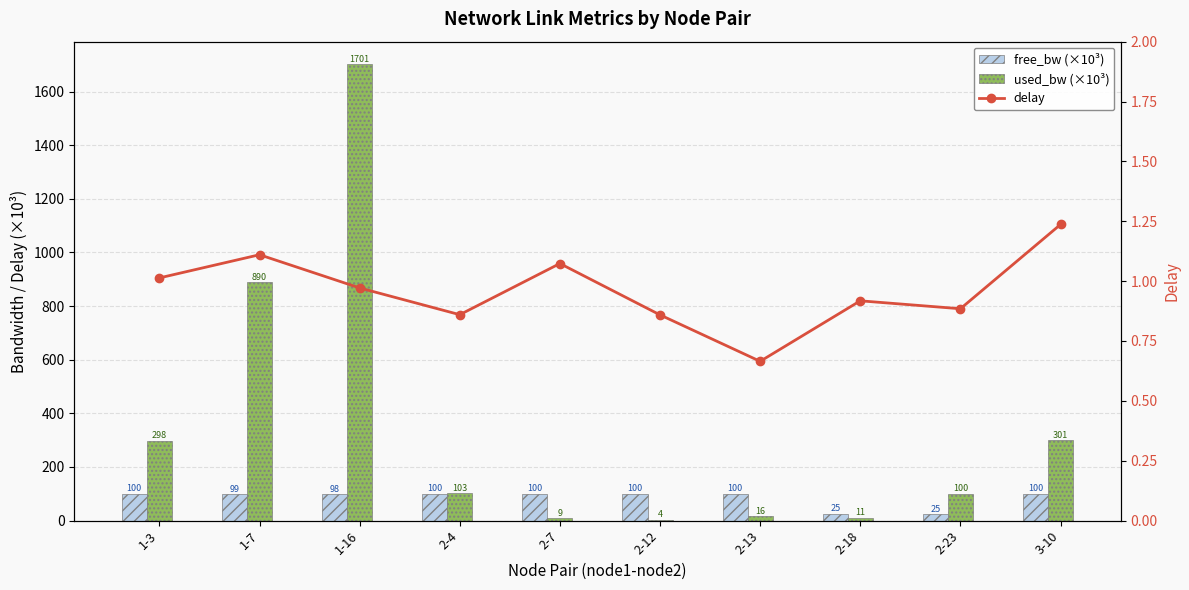

What is the approximate value of used_bw (×10³) at 1-16?

1701.3